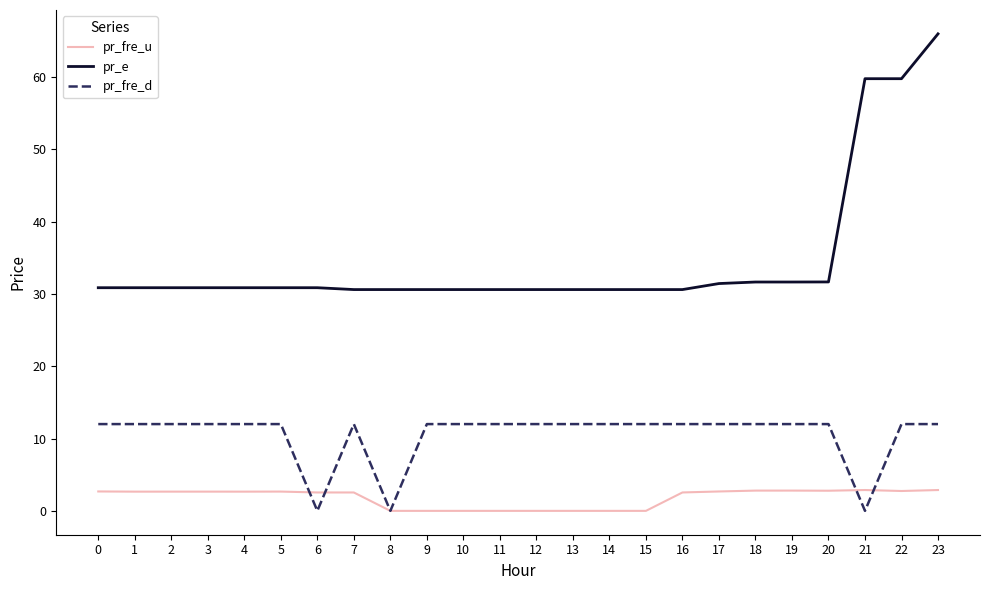

At 19, list the series in order from smallest to largest.

pr_fre_u, pr_fre_d, pr_e